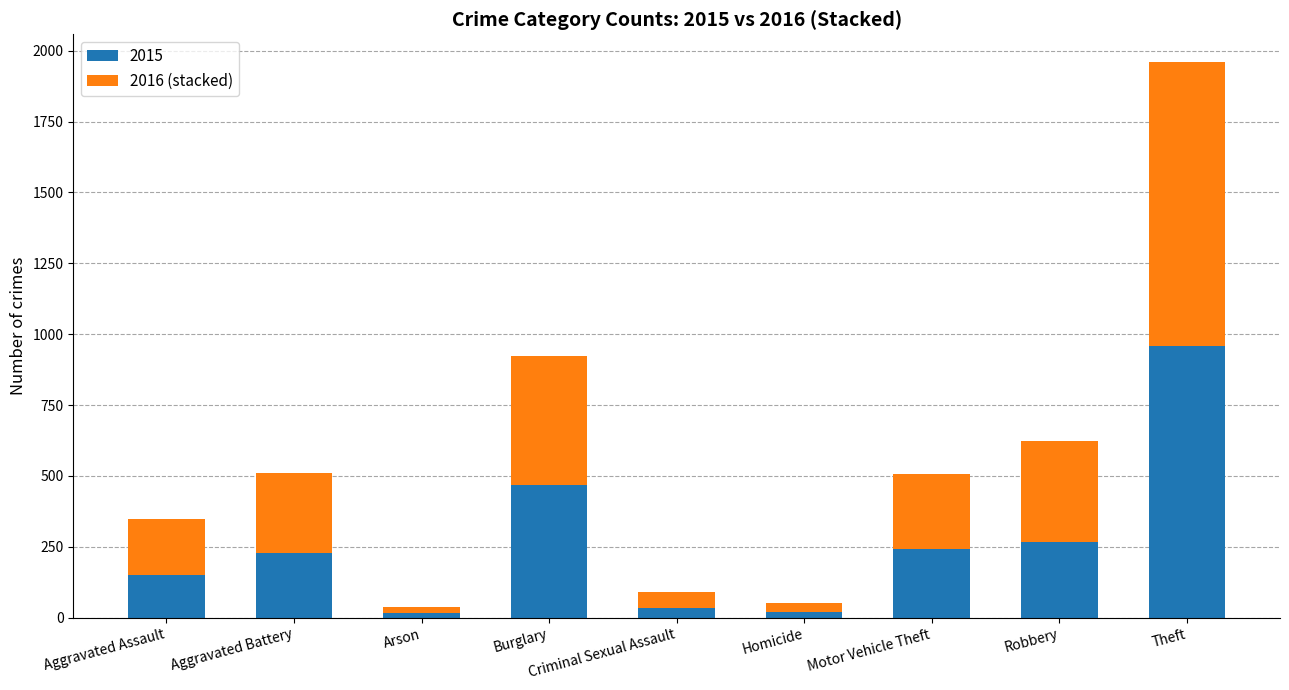

At which category is the sum across all series the highest?

Theft